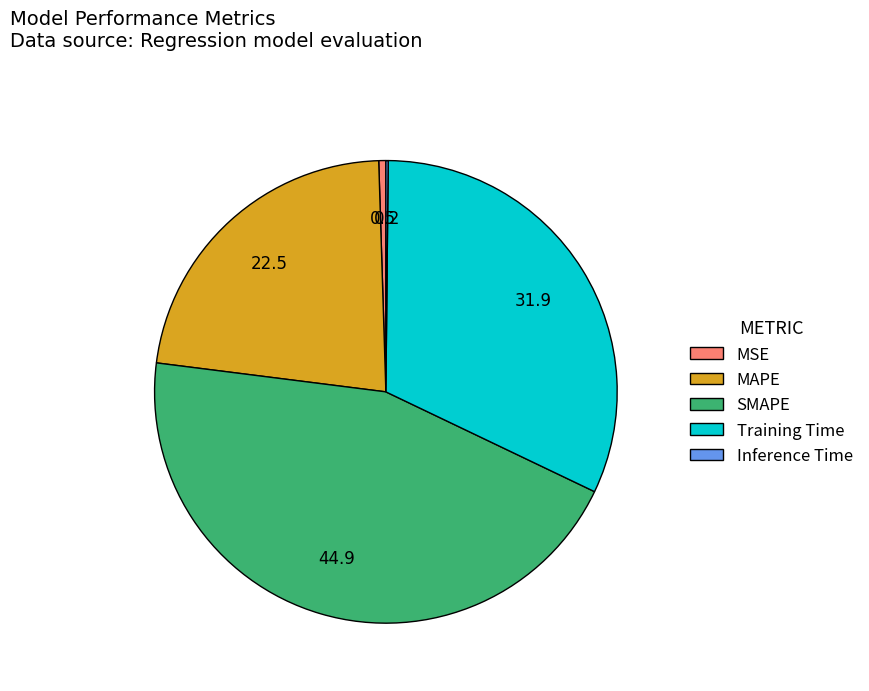

Is the sum of Training Time and SMAPE greater than half?

Yes